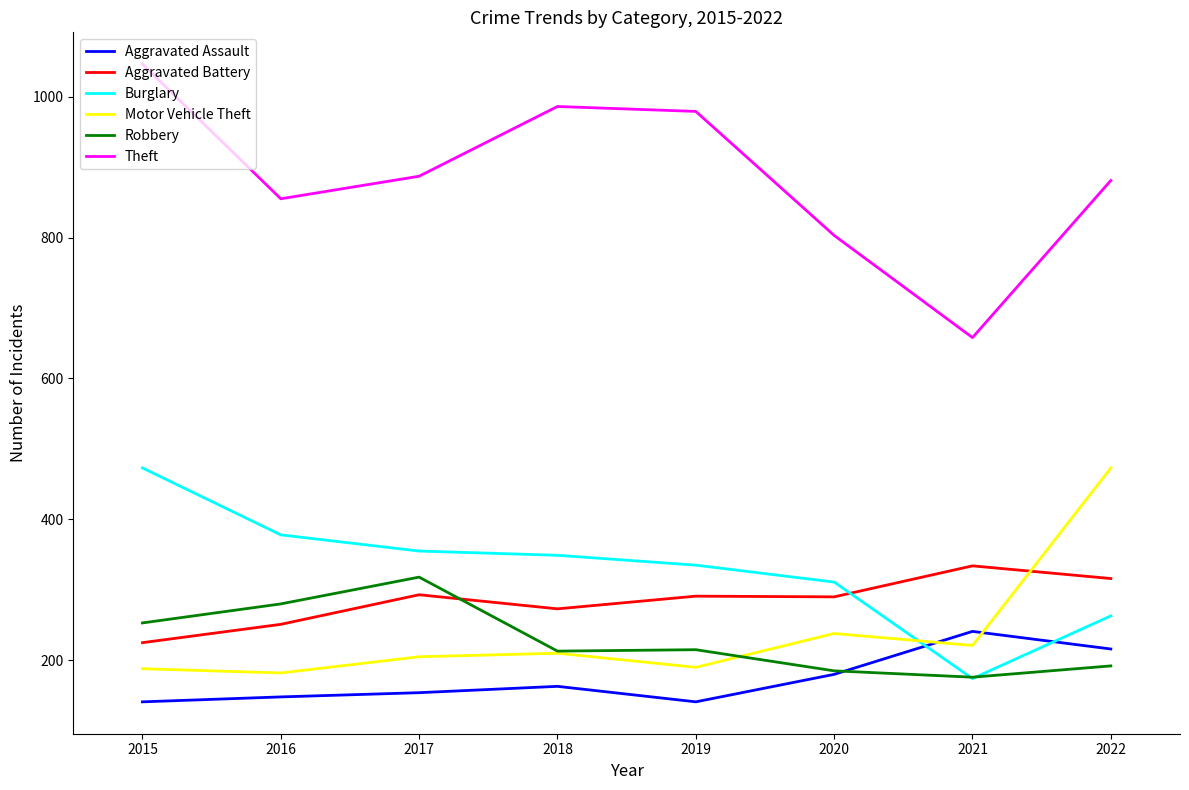

What is the difference between the highest and lowest values at 2015?

905